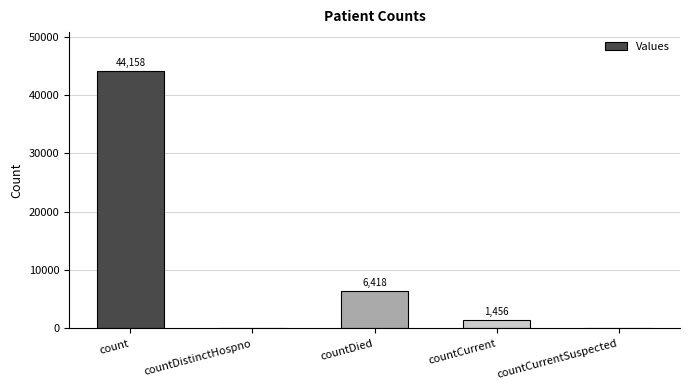

Where does the data first go above 1456?

count